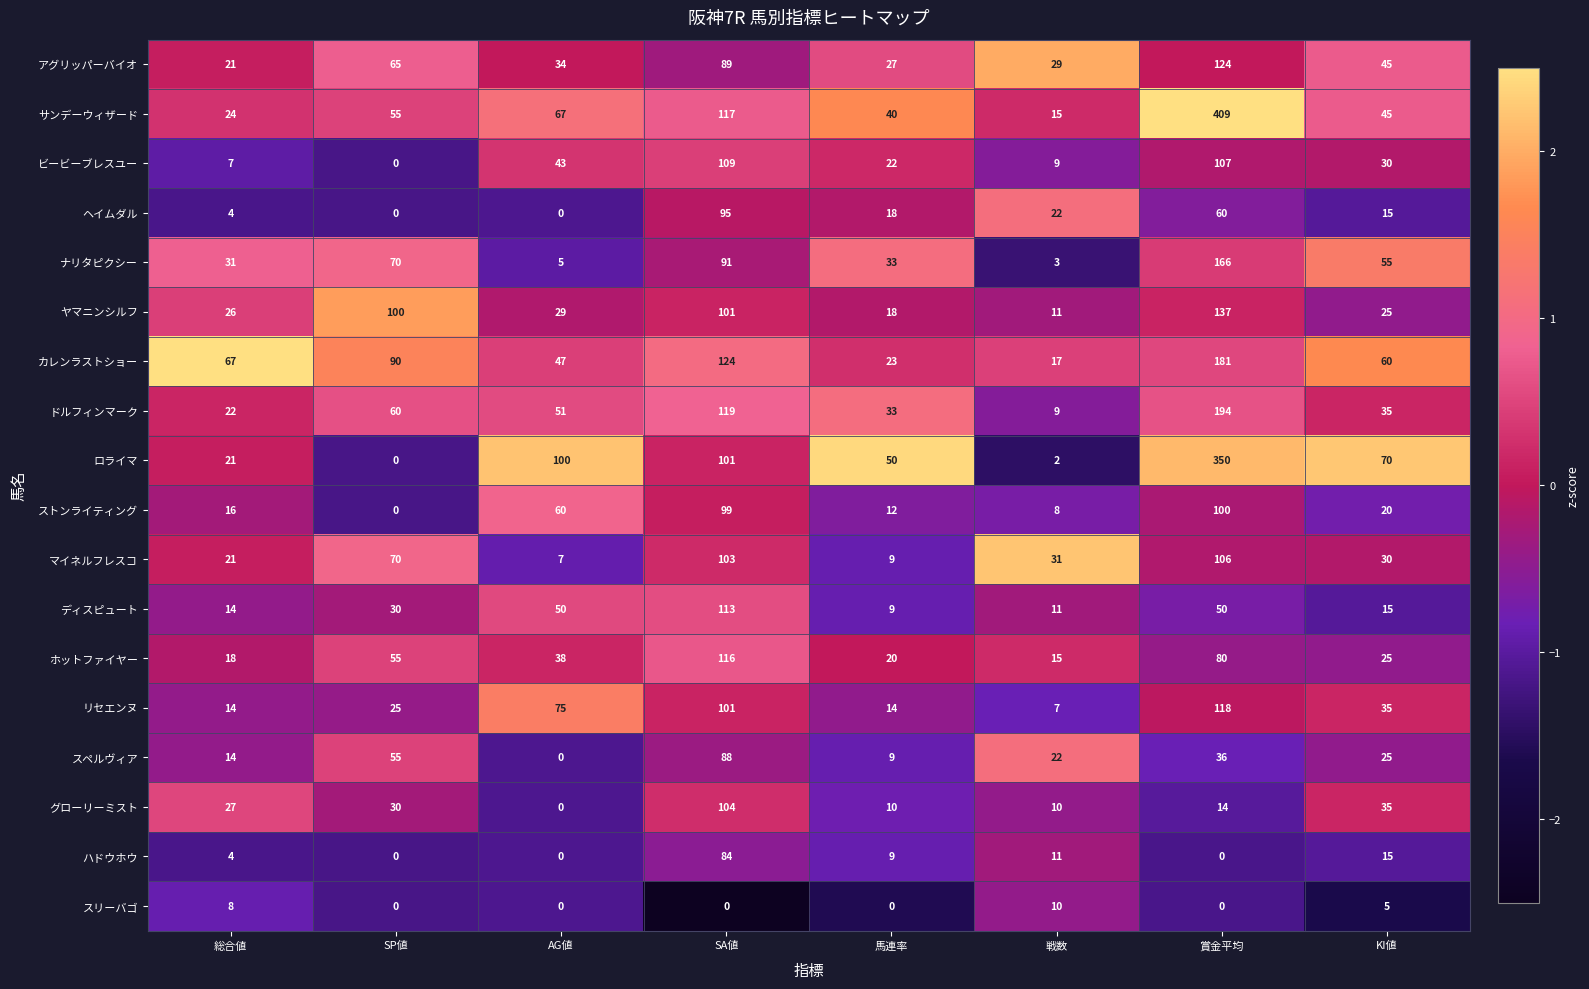

The マイネルフレスコ series shows 29 at 総合値. True or false?

False